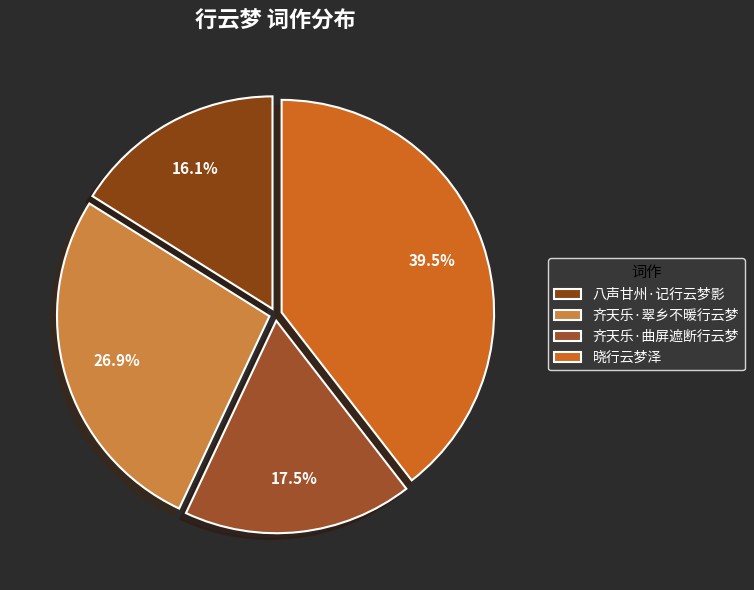

Count the number of slices in the pie.

4